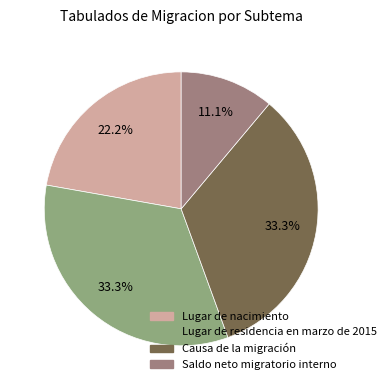

The Causa de la migración slice represents 26% of the pie. True or false?

False